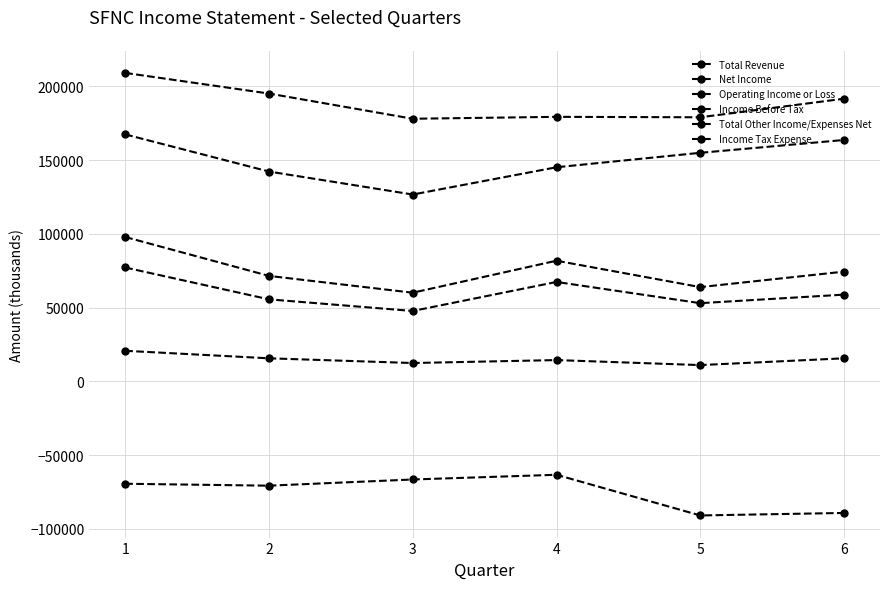

How many lines are shown in the chart?

6